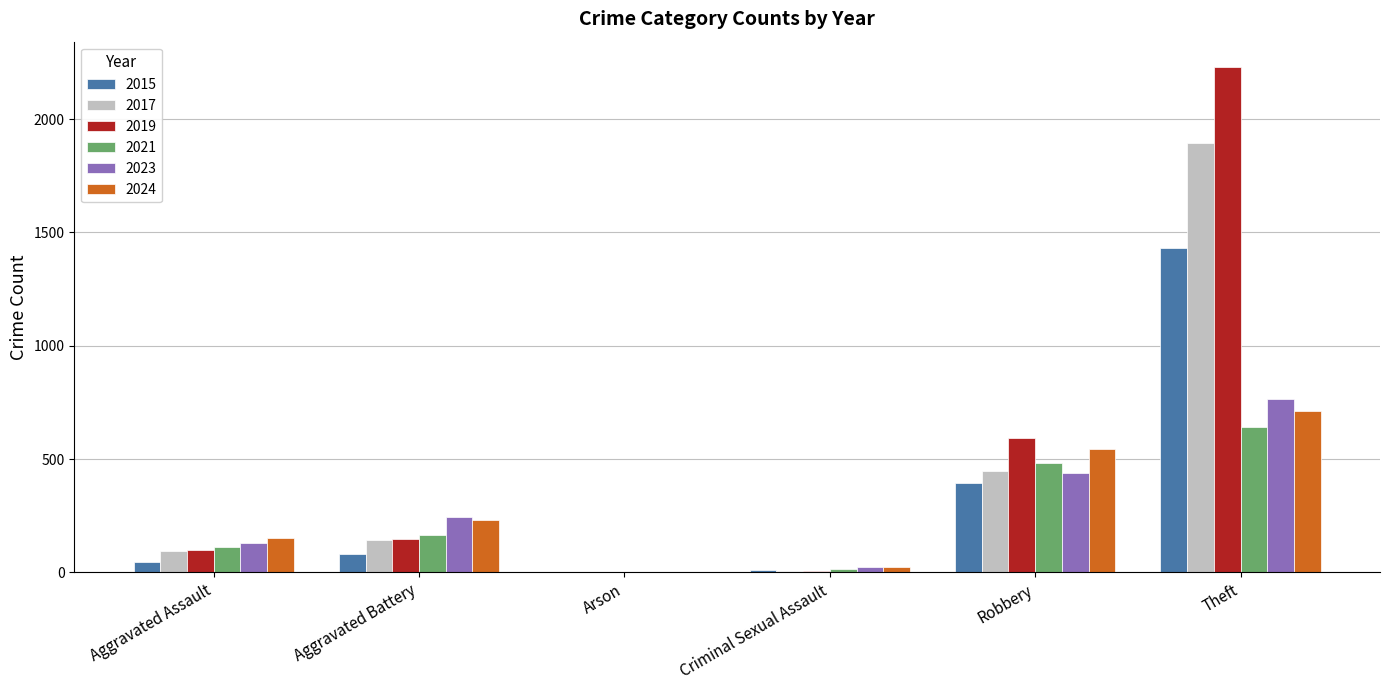

Which series changed the most between Arson and Robbery?

2019